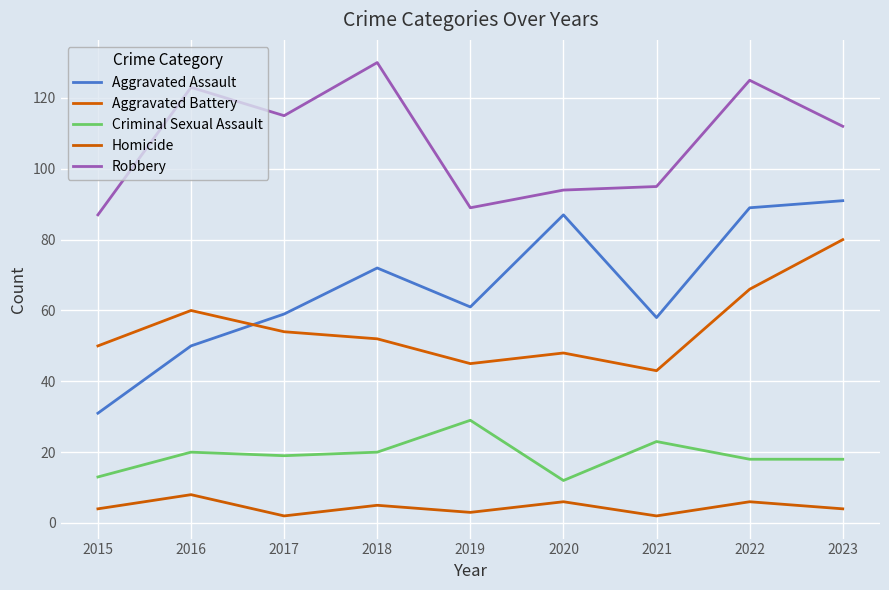

Reading right to left, what are all the values shown in this chart?

Aggravated Assault: 2023=91	2022=89	2021=58	2020=87	2019=61	2018=72	2017=59	2016=50	2015=31
Aggravated Battery: 2023=80	2022=66	2021=43	2020=48	2019=45	2018=52	2017=54	2016=60	2015=50
Criminal Sexual Assault: 2023=18	2022=18	2021=23	2020=12	2019=29	2018=20	2017=19	2016=20	2015=13
Homicide: 2023=4	2022=6	2021=2	2020=6	2019=3	2018=5	2017=2	2016=8	2015=4
Robbery: 2023=112	2022=125	2021=95	2020=94	2019=89	2018=130	2017=115	2016=123	2015=87